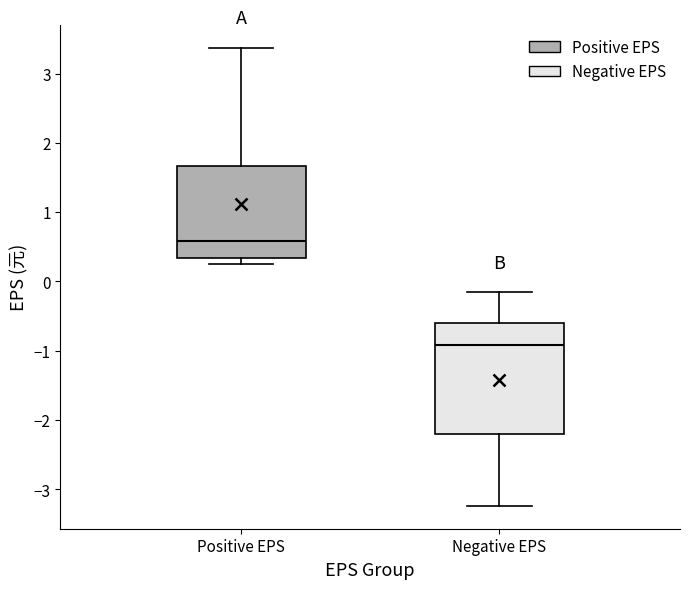

Which box has the lowest median line?

Negative EPS